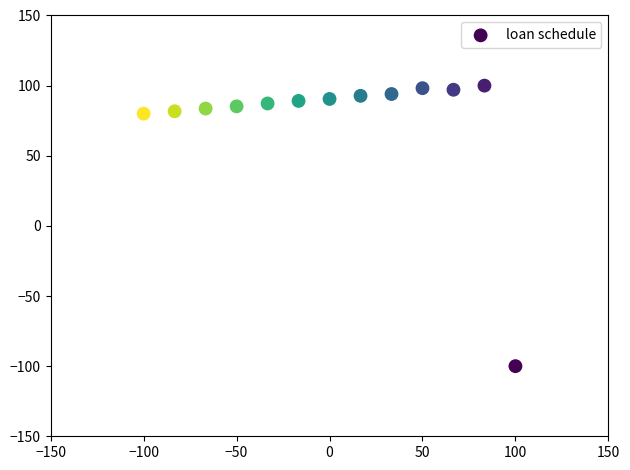

What is the range of X values (max minus min)?

200.0